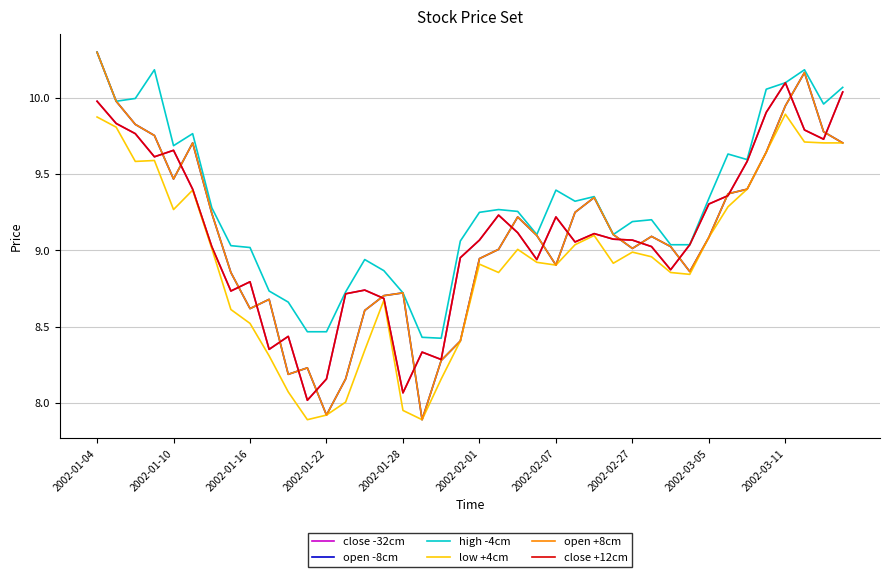

What is the minimum value shown in the chart?

7.9